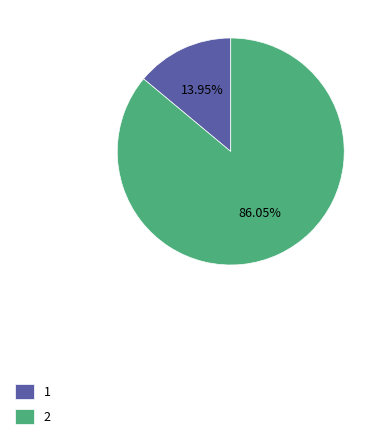

To the nearest percent, what percentage of the pie is 2?

86%